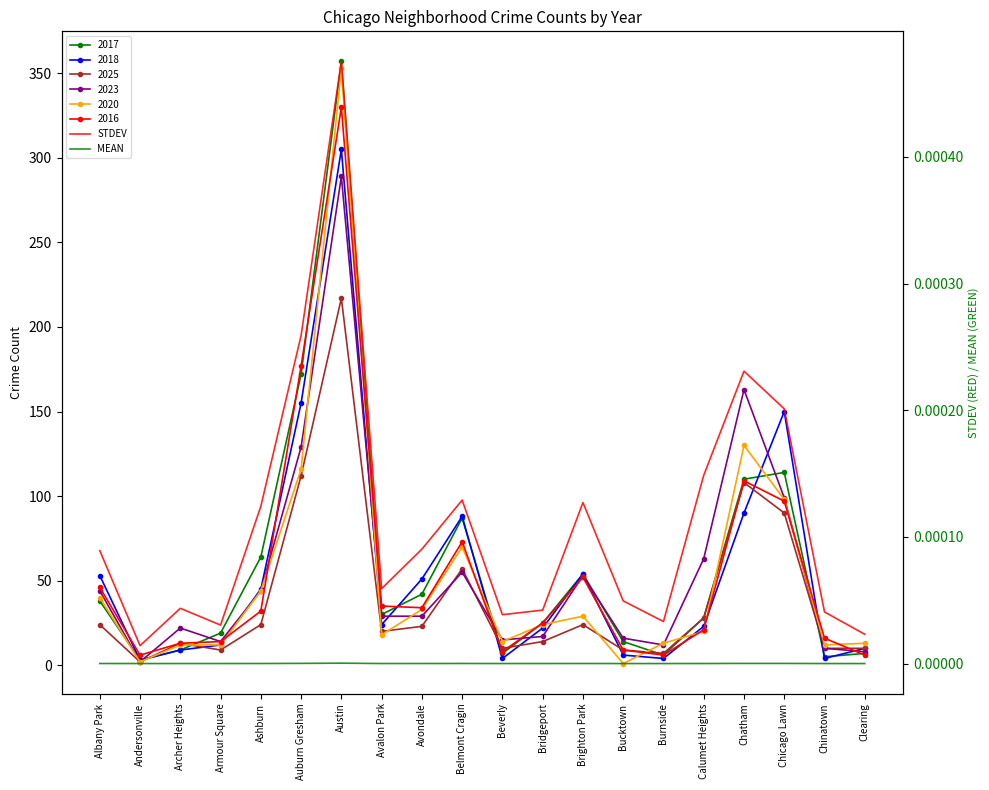

What is the label of the 16th point from the left?

Calumet Heights